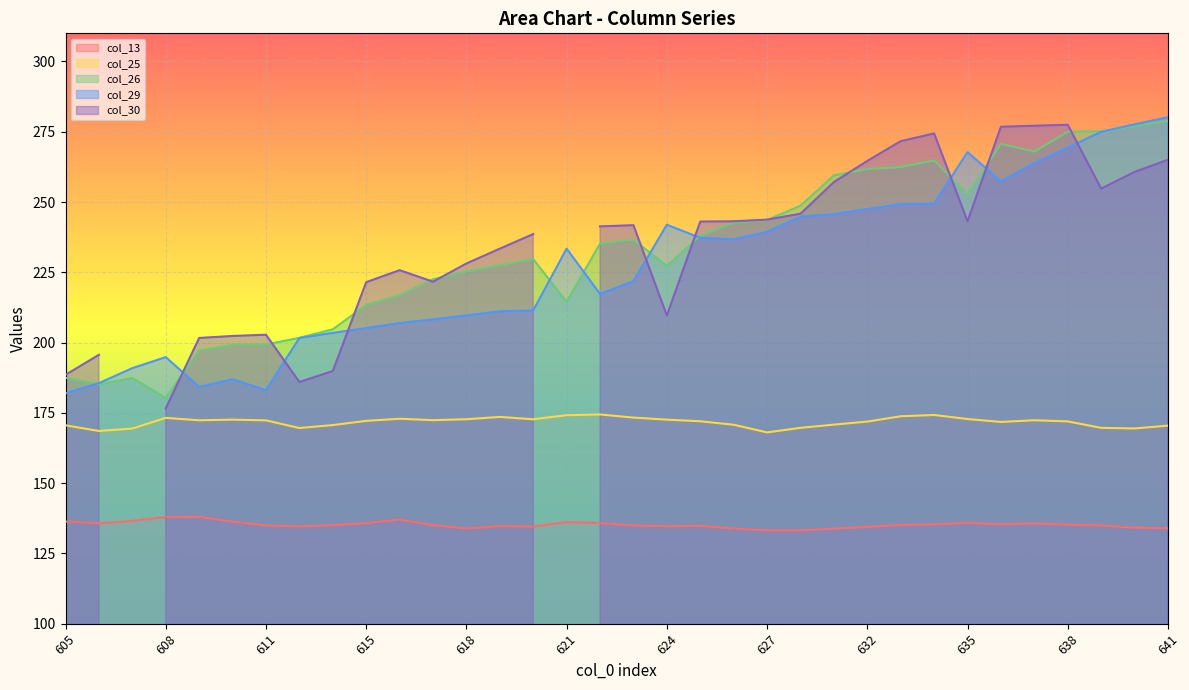

What is the difference between the col_25 values at 631 and 606?

2.3